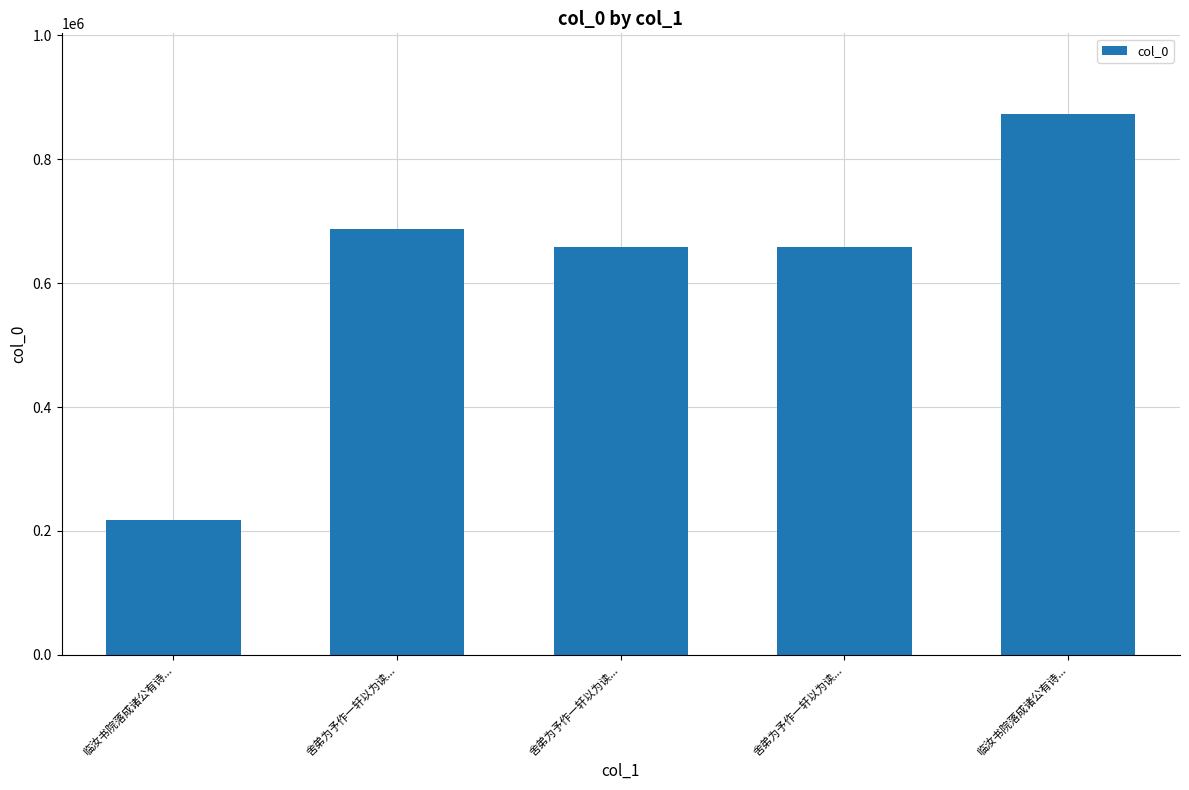

What is the sum of the values at 临汝书院落成诸公有诗... and 舍弟为予作一轩以为读...?

1530230